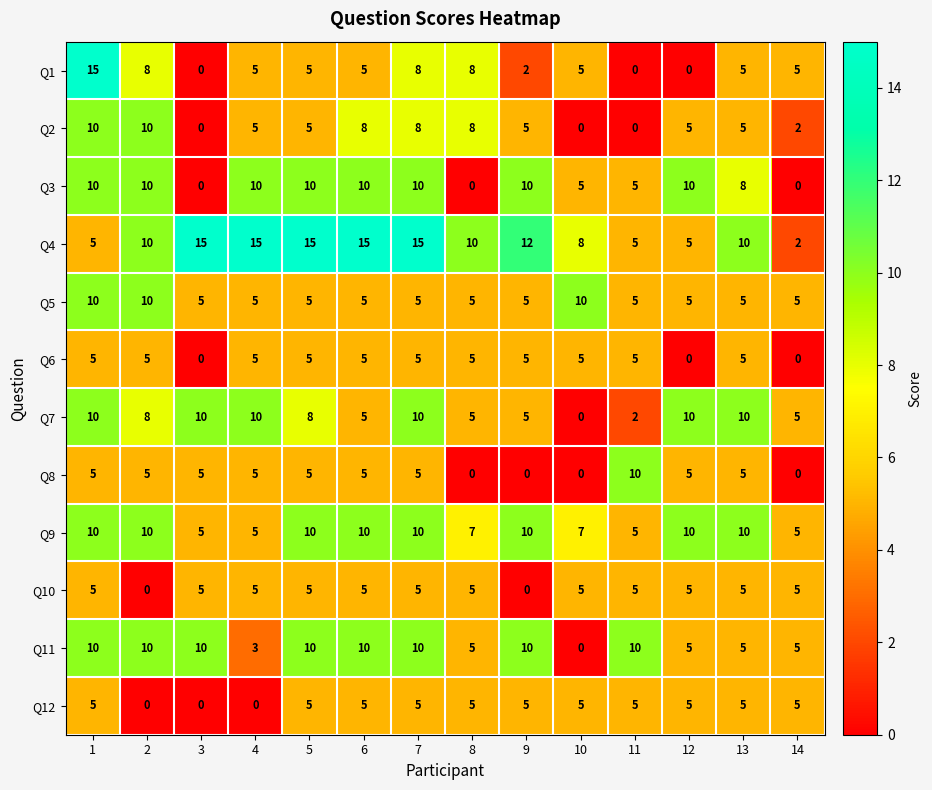

How many data points does each series have?

14